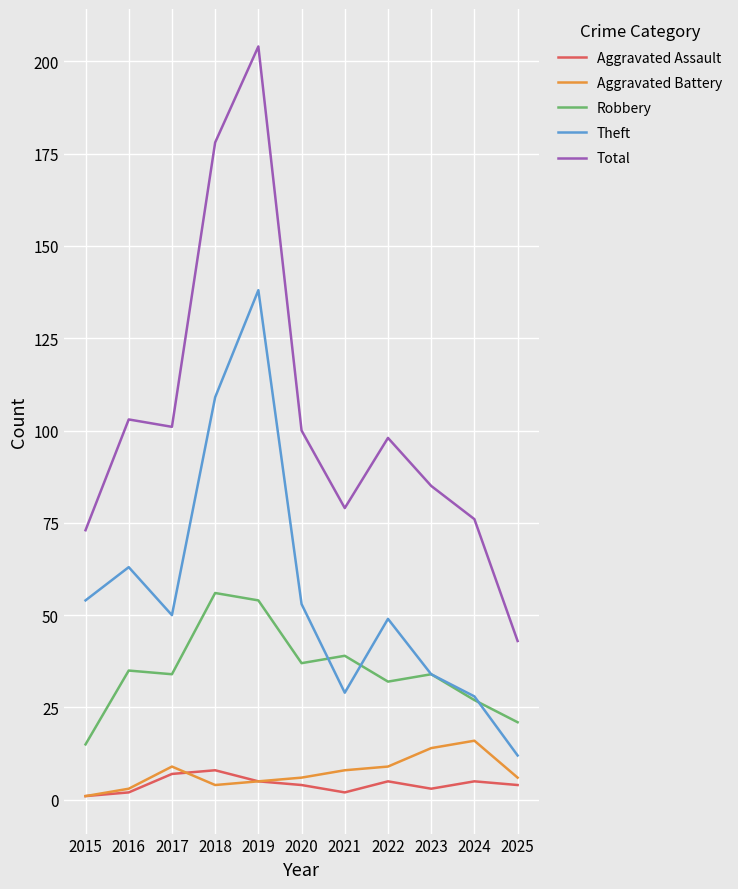

Is it true that Total equals 22 at 2024?

False